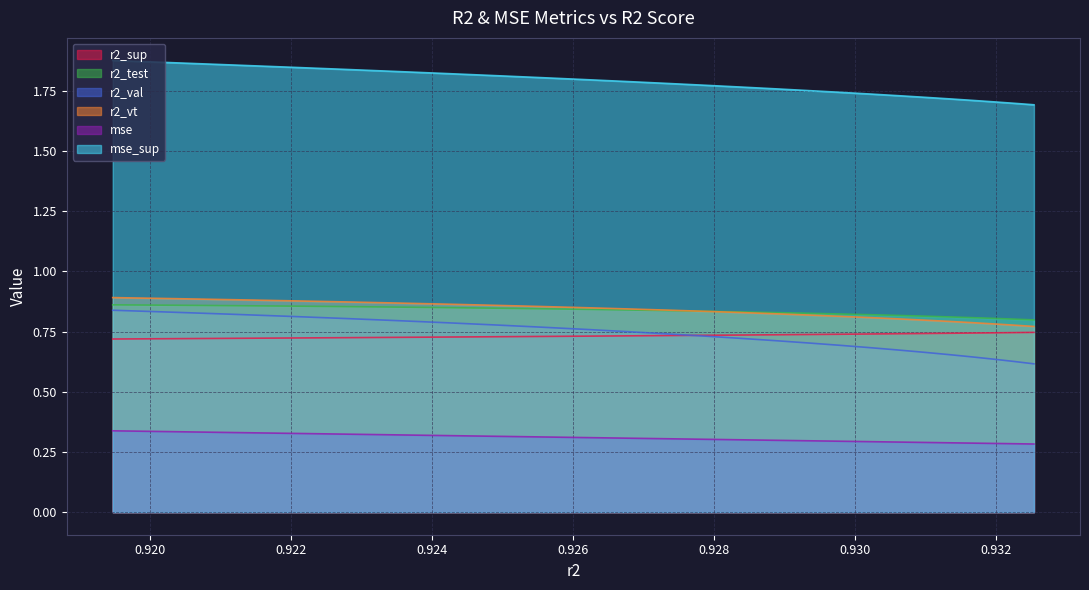

True or false: r2_vt and mse cross at least once.

False